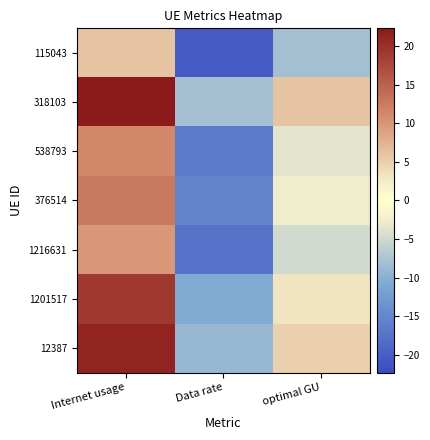

Reading left to right, extract all data points from this chart.

115043: Internet usage=6.1	Data rate=-20.4	optimal GU=-8.1
318103: Internet usage=22.3	Data rate=-8.1	optimal GU=6.0
538793: Internet usage=11.2	Data rate=-16.5	optimal GU=-3.6
376514: Internet usage=12.5	Data rate=-15.5	optimal GU=-2.4
1216631: Internet usage=9.8	Data rate=-17.5	optimal GU=-4.8
1201517: Internet usage=19.1	Data rate=-10.5	optimal GU=3.3
12387: Internet usage=21.1	Data rate=-9.0	optimal GU=5.0